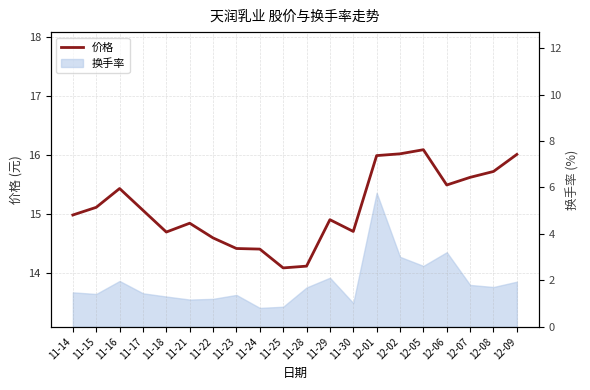

Rank the categories by value from lowest to highest.

11-25, 11-28, 11-24, 11-23, 11-22, 11-18, 11-30, 11-21, 11-29, 11-14, 11-17, 11-15, 11-16, 12-06, 12-07, 12-08, 12-01, 12-09, 12-02, 12-05